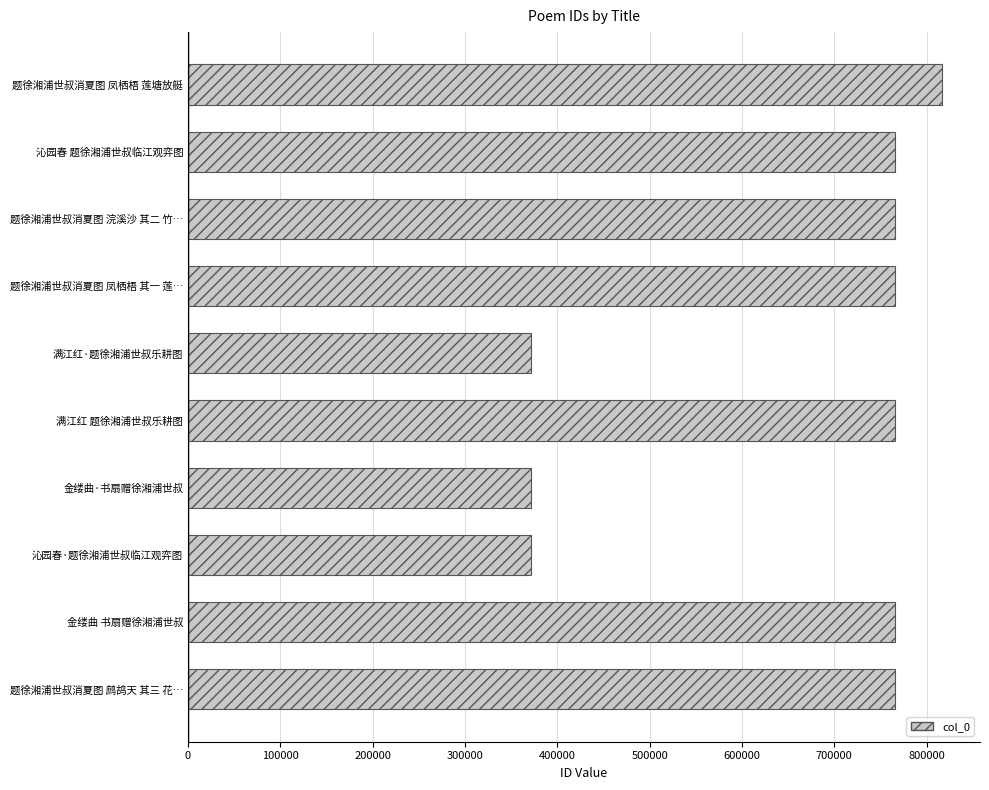

True or false: the data shows 1153973 at 题徐湘浦世叔消夏图 鹧鸪天 其三 花….

False